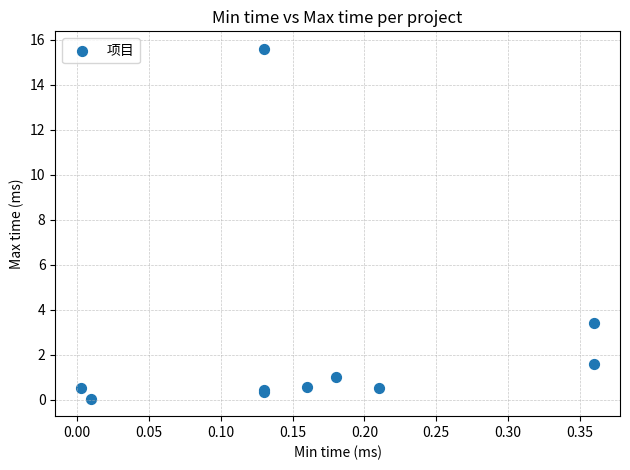

What Y value in the scatter plot is closest to 7?

3.4